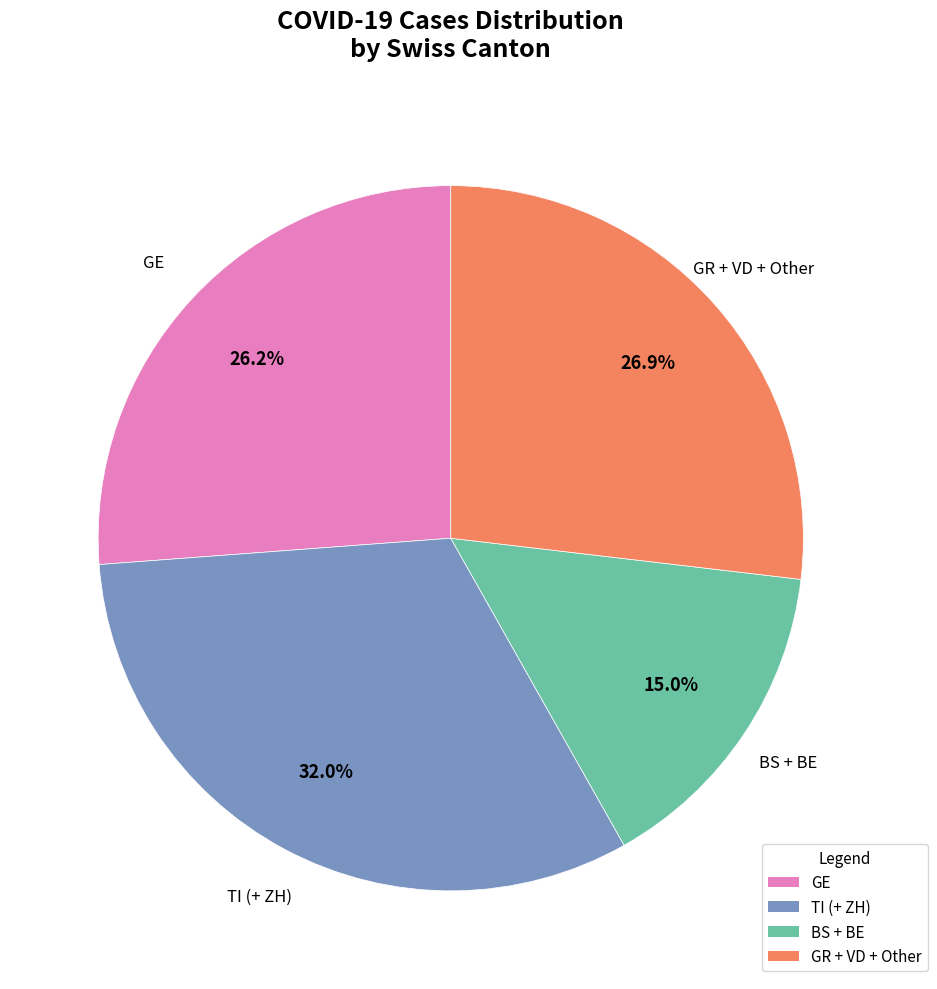

Which slice is the largest?

TI (+ ZH)